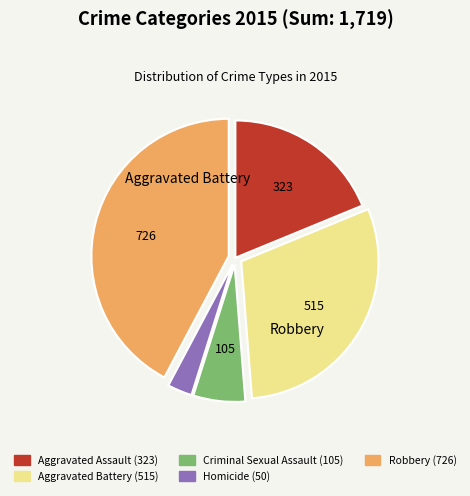

Is there a majority slice in this chart?

No